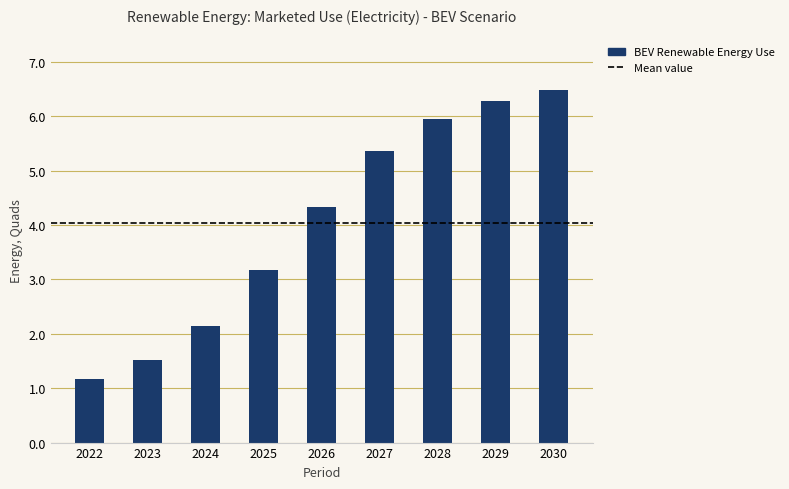

Reading right to left, list all the values displayed in this chart.

2030=6.5	2029=6.3	2028=6.0	2027=5.4	2026=4.3	2025=3.2	2024=2.1	2023=1.5	2022=1.2